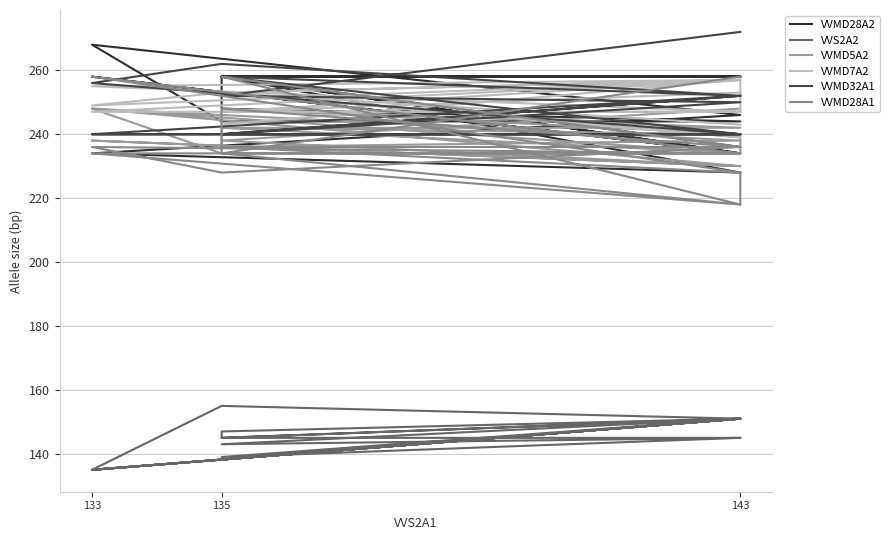

What is the maximum value shown in the chart?

272